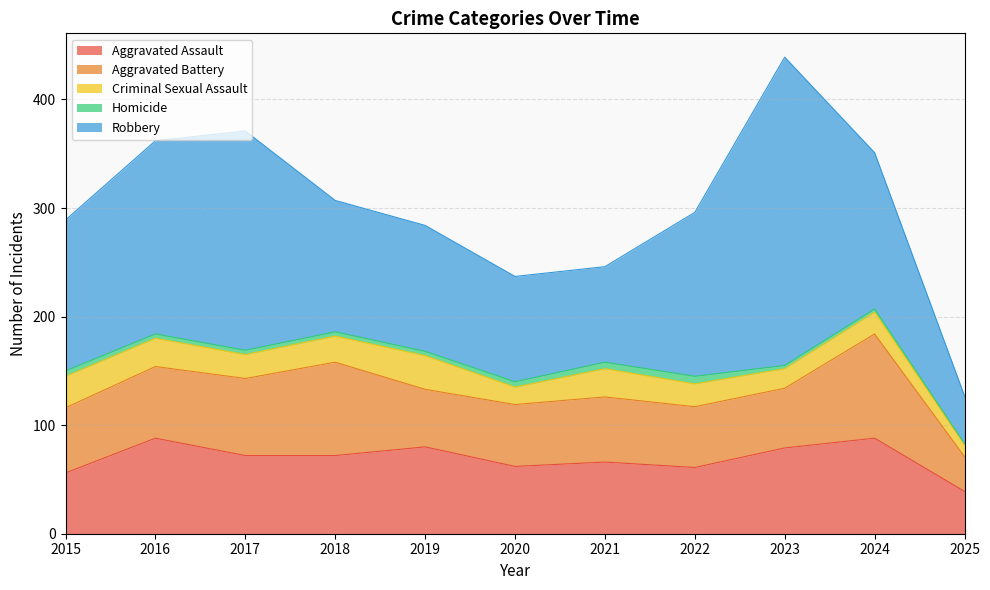

True or false: Robbery and Aggravated Assault intersect in this chart.

False